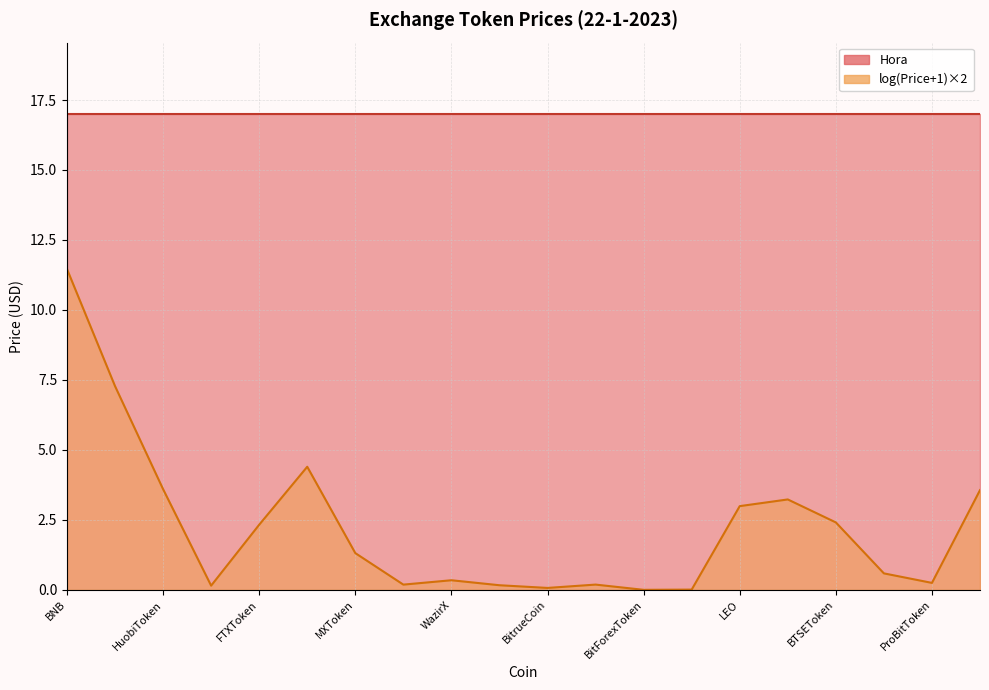

How many lines are shown in the chart?

2